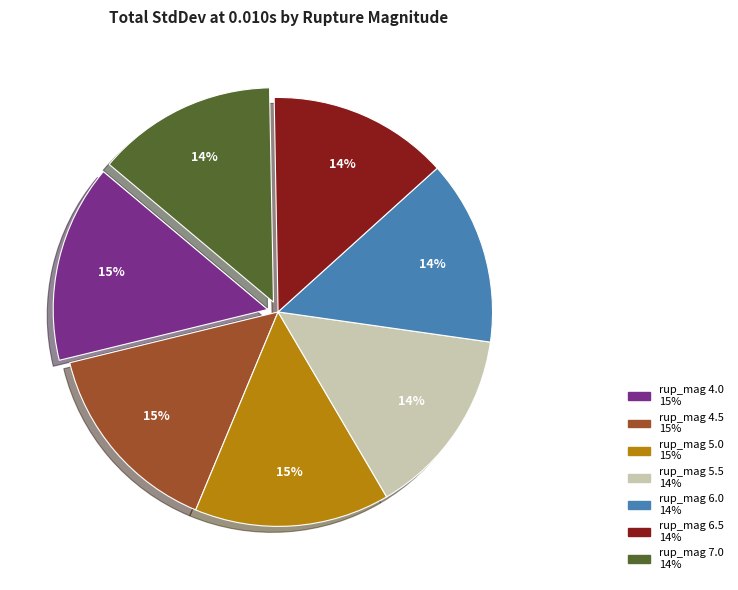

Combined, do rup_mag 5.5 and rup_mag 7.0 account for over 50%?

No